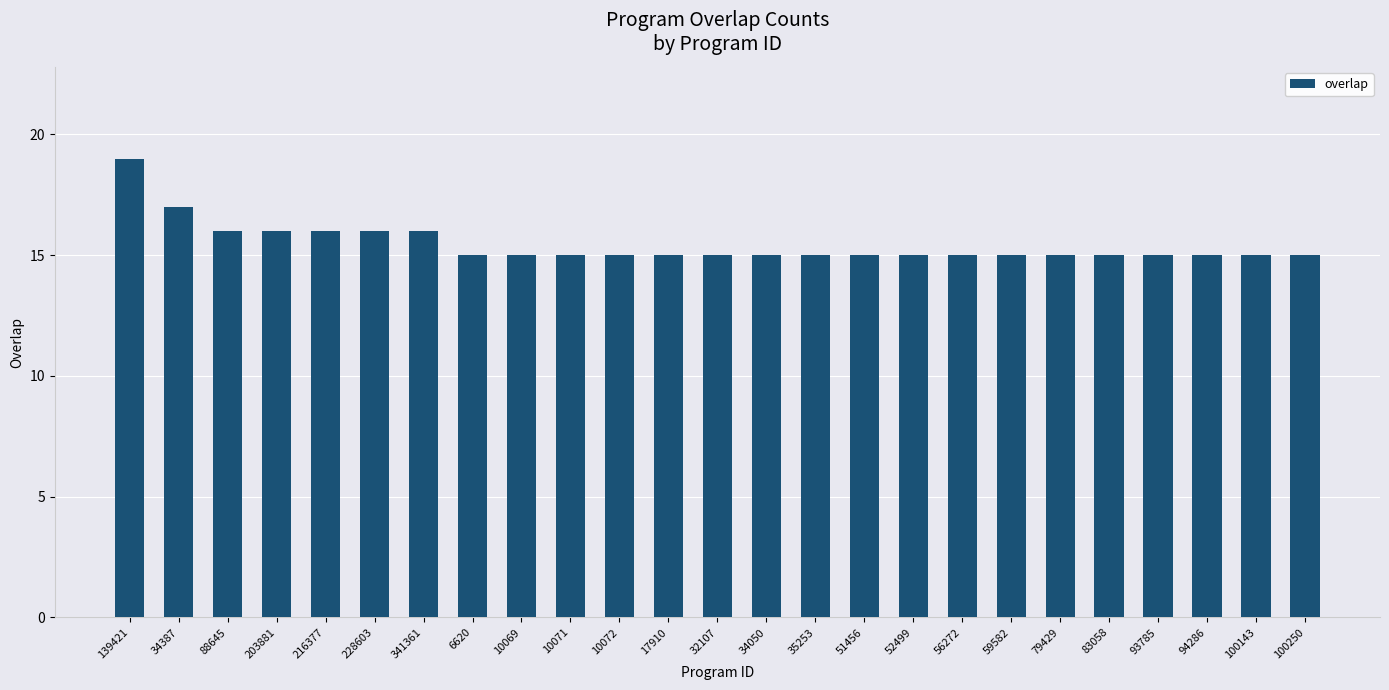

The value at 10072 is 15. True or false?

True